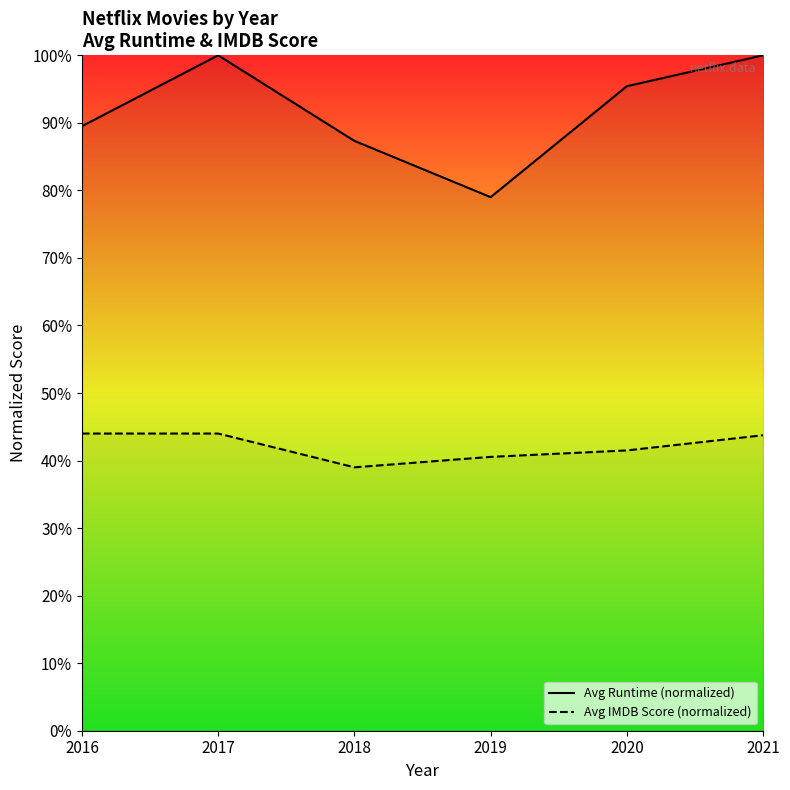

What is the sum of the Avg Runtime (normalized) values at 2018 and 2016?

176.8